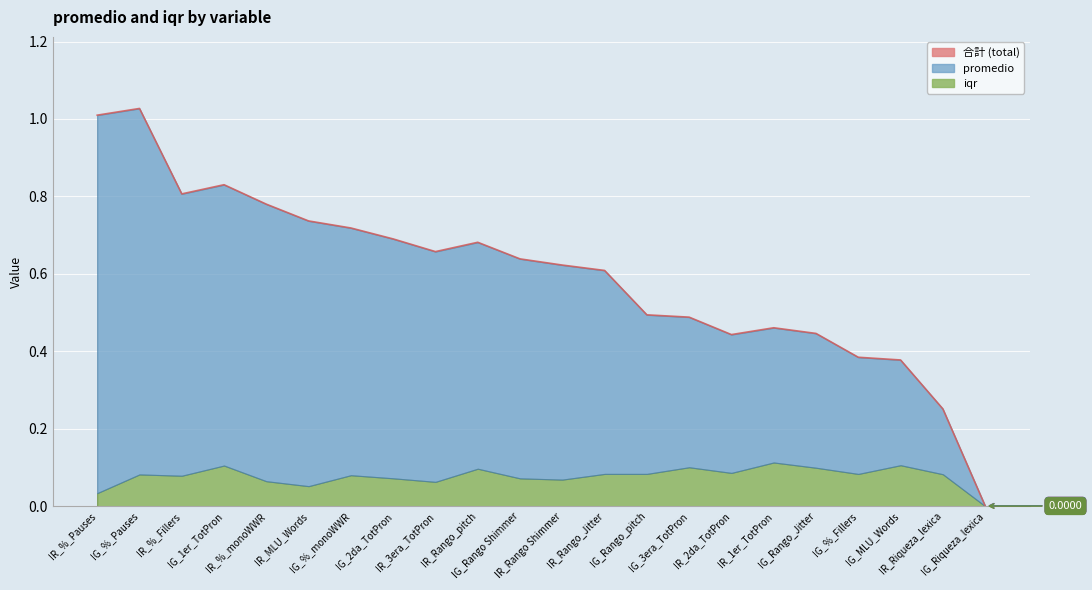

List the labels in order of value, largest first.

IG_%_Pauses, IR_%_Pauses, IG_1er_TotPron, IR_%_Fillers, IR_%_monoWWR, IR_MLU_Words, IG_%_monoWWR, IG_2da_TotPron, IR_Rango_pitch, IR_3era_TotPron, IG_Rango Shimmer, IR_Rango Shimmer, IR_Rango_Jitter, IG_Rango_pitch, IG_3era_TotPron, IR_1er_TotPron, IG_Rango_Jitter, IR_2da_TotPron, IG_%_Fillers, IG_MLU_Words, IR_Riqueza_lexica, IG_Riqueza_lexica